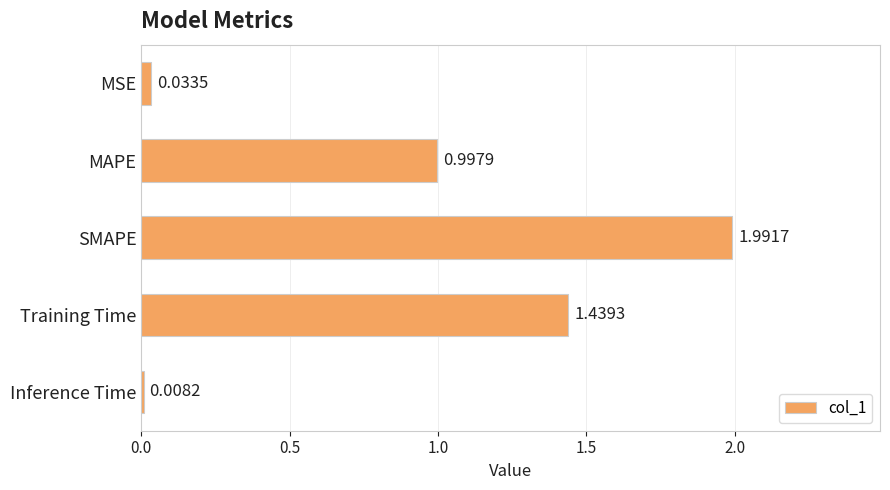

What is the change in value from MAPE to SMAPE?

+1.0